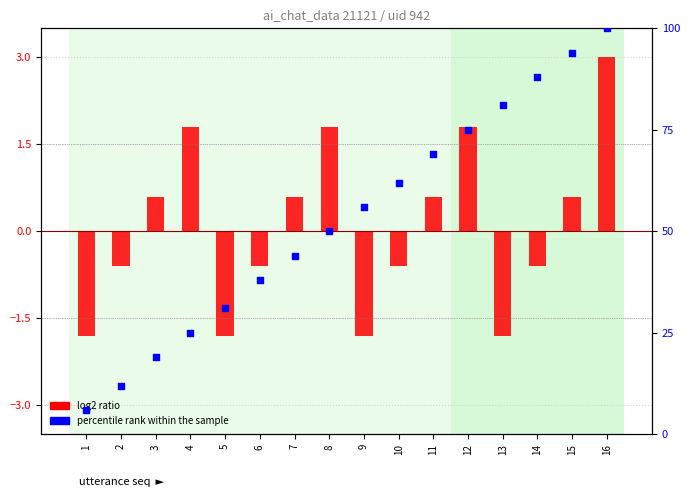

At which category is the sum across all series the highest?

16